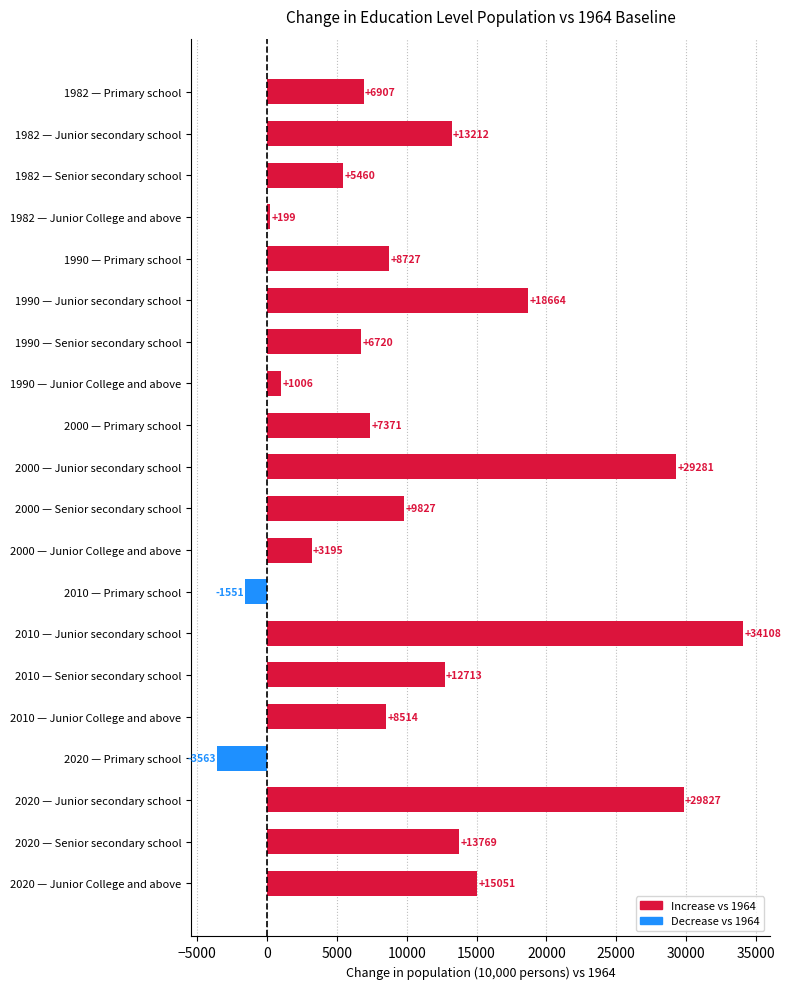

Does the chart contain any negative values?

Yes